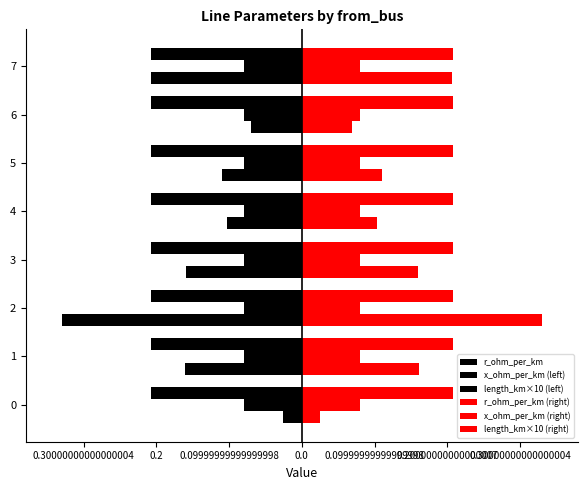

Does the chart contain any negative values?

Yes